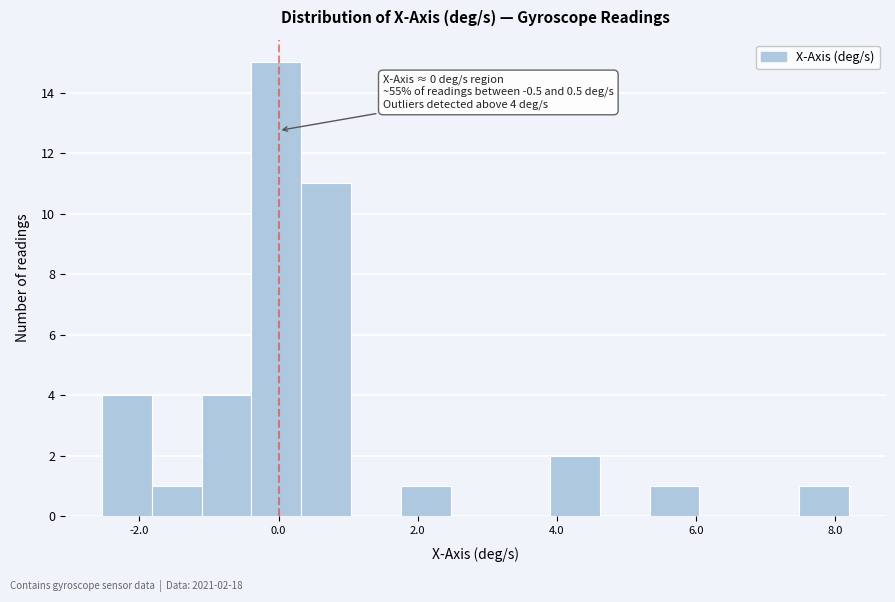

Around what value on the x-axis is the tallest bar? Give the approximate position of its centre, as read against the axis.

0.0